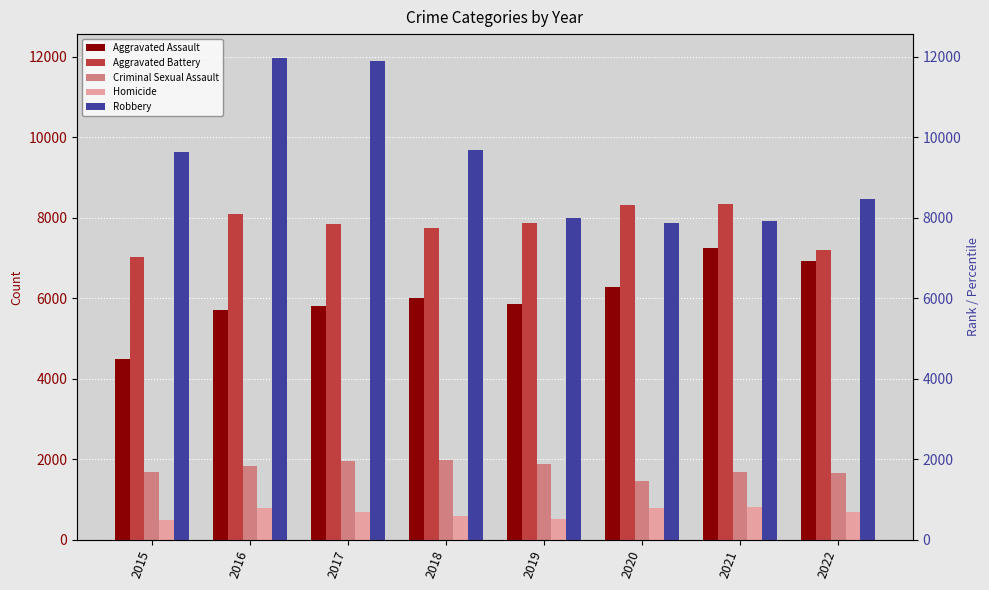

List the series in order of their peak value, lowest first.

Homicide, Criminal Sexual Assault, Aggravated Assault, Aggravated Battery, Robbery